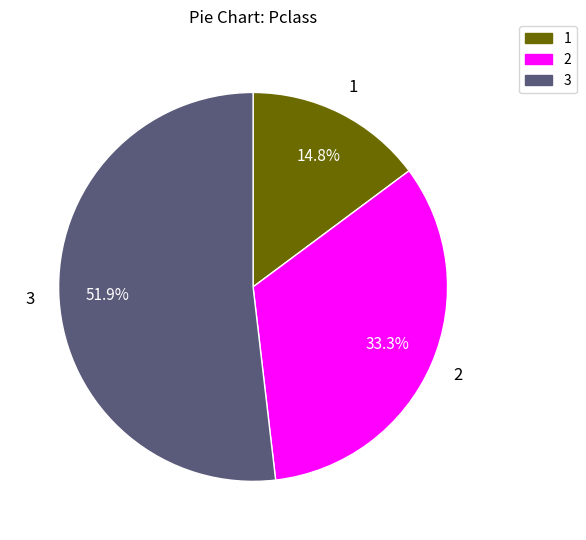

True or false: 2 accounts for 22% of the total.

False